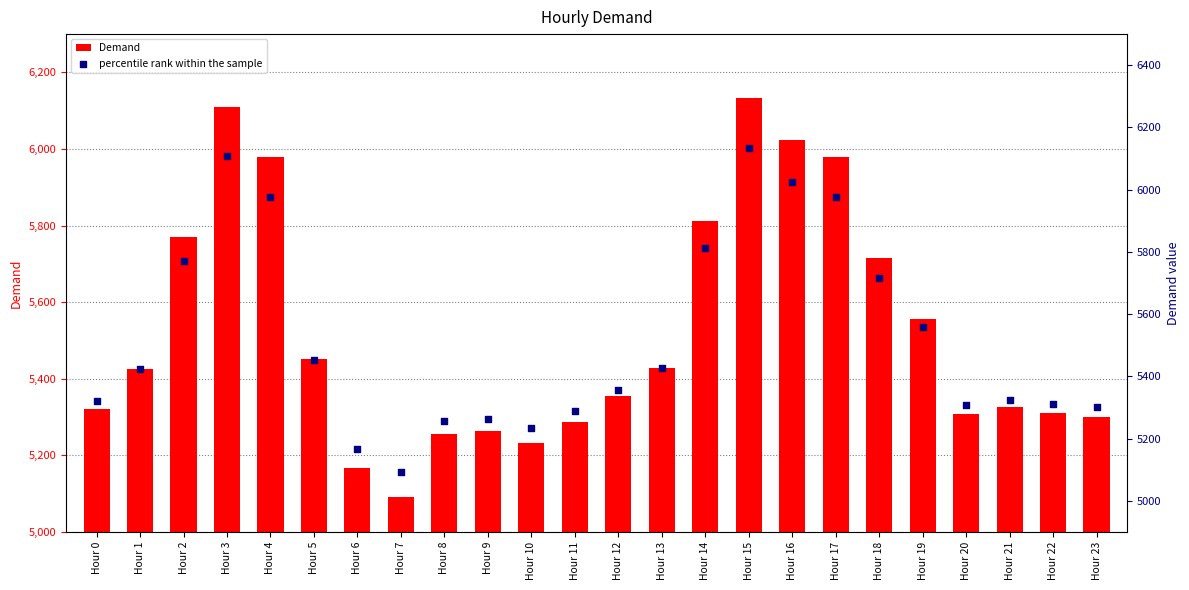

At which category is the sum across all series the highest?

Hour 15